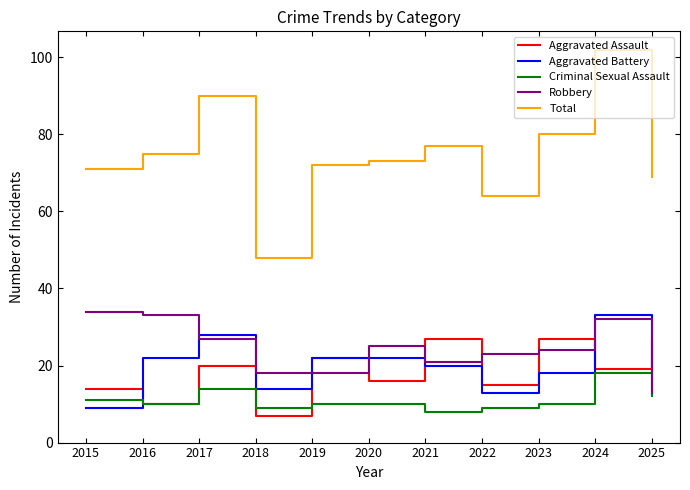

Which series ends up on top after the final intersection of Aggravated Battery and Aggravated Assault?

Aggravated Assault